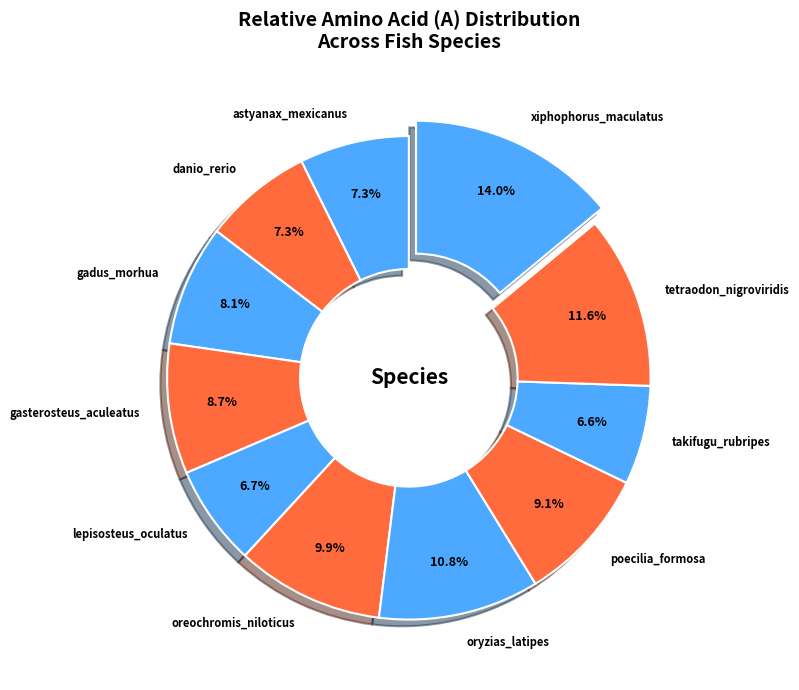

To the nearest percent, what is the combined percentage of poecilia_formosa and takifugu_rubripes?

16%